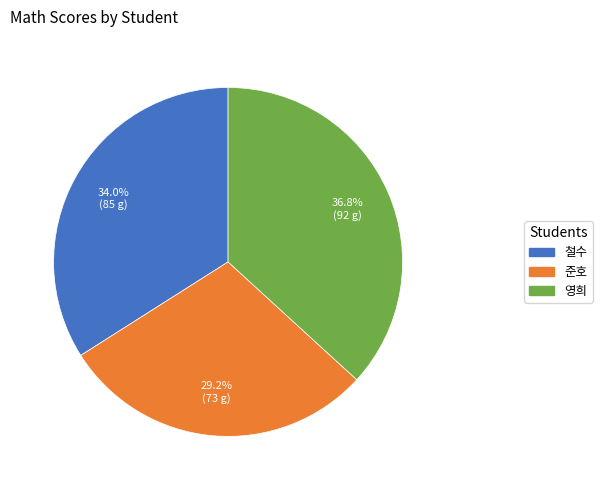

Combined, do 철수 and 영희 account for over 50%?

Yes